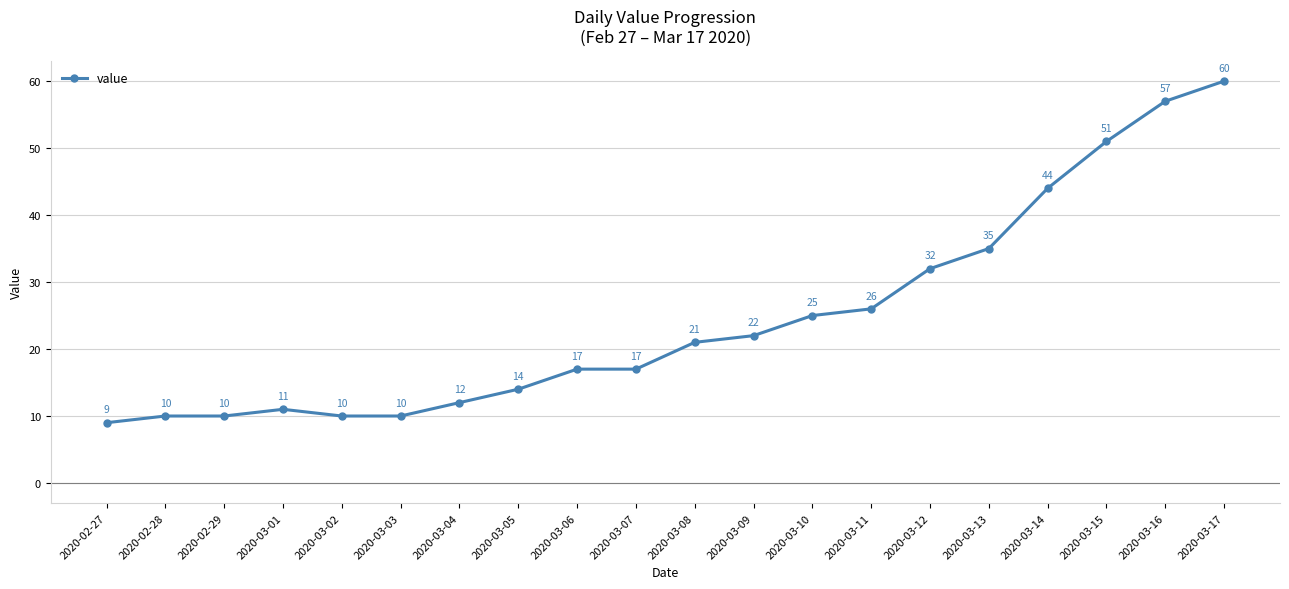

Is this an area chart (filled region under the line)?

No